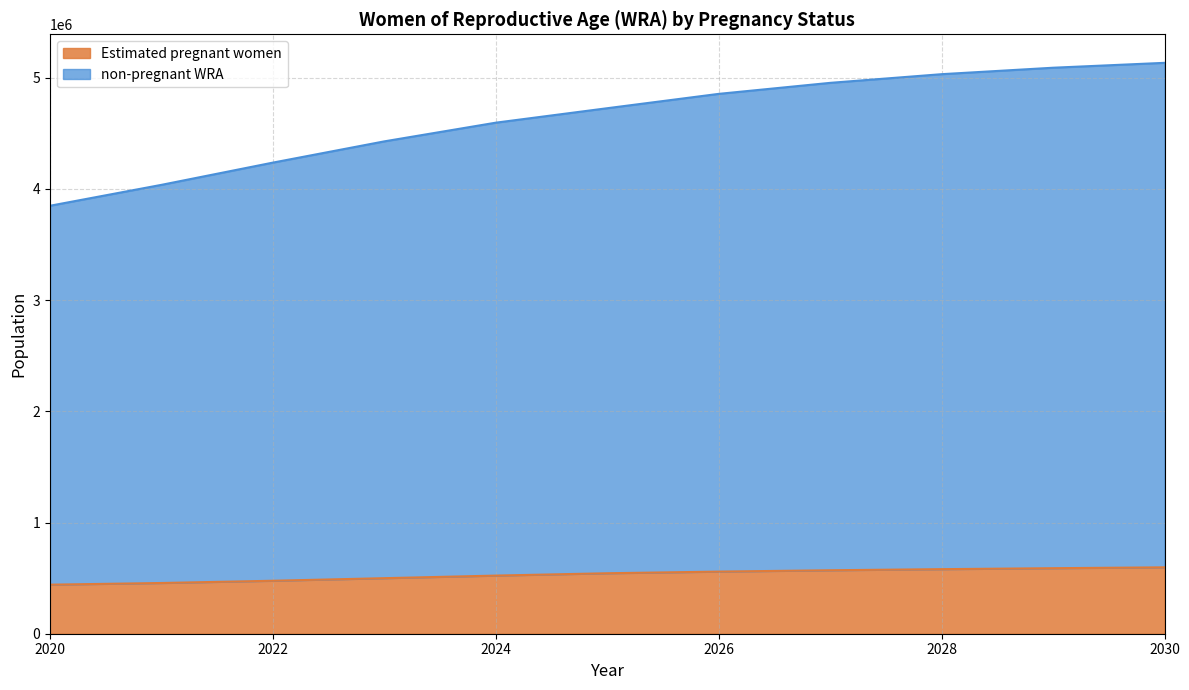

Rank the series by their maximum value, from highest to lowest.

non-pregnant WRA, Estimated pregnant women